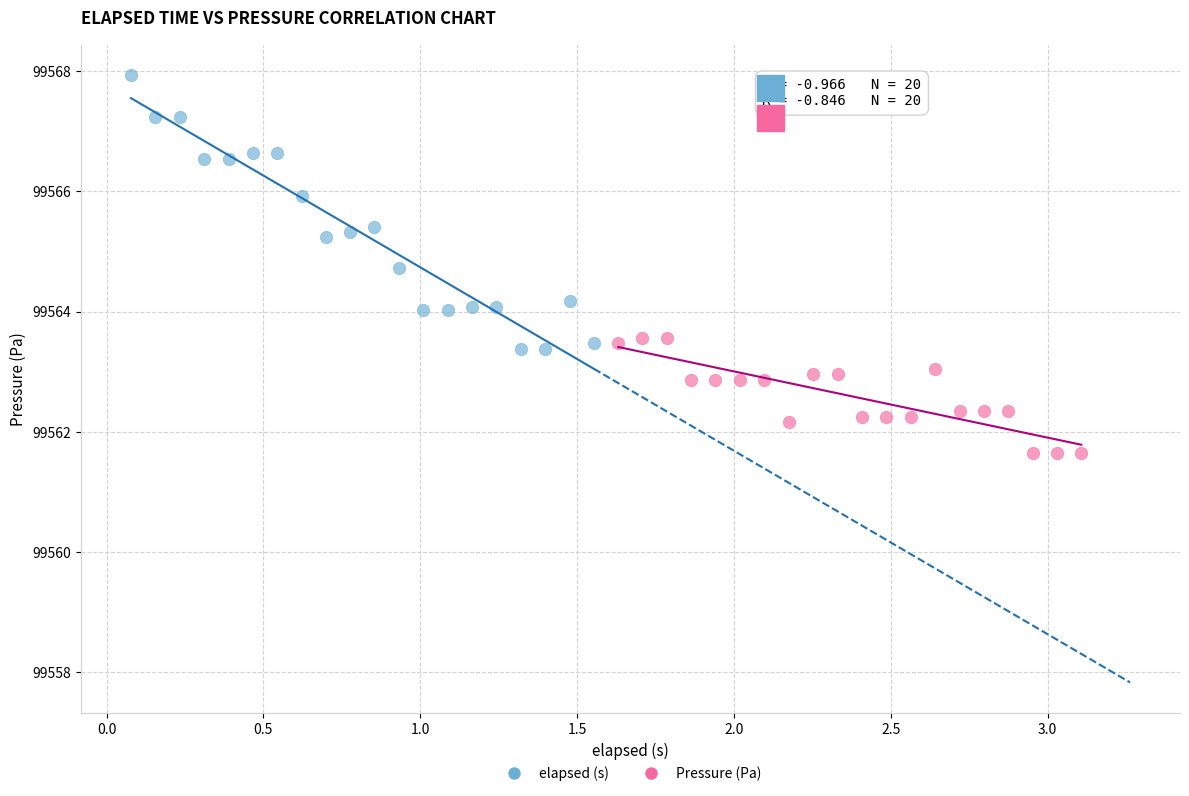

Which series reaches the minimum Y coordinate?

Pressure (Pa)